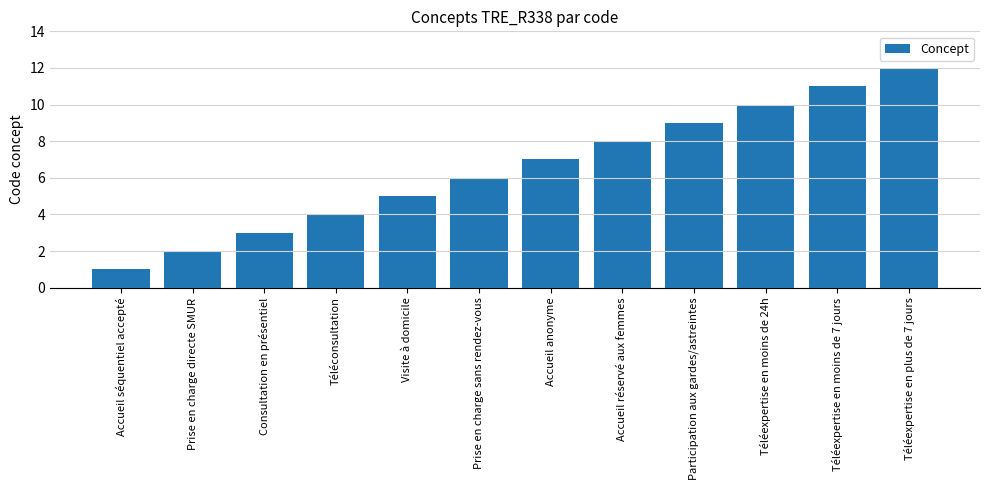

What position from the right is Accueil séquentiel accepté?

12